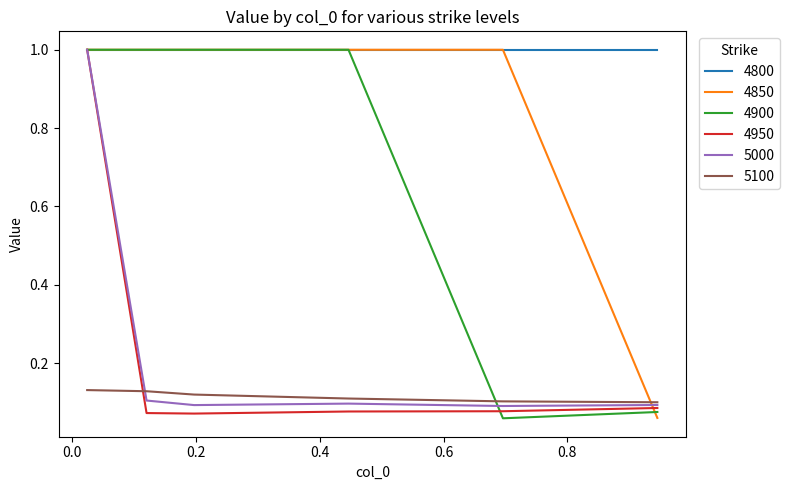

What is the highest value of the 4900 series?

1.0